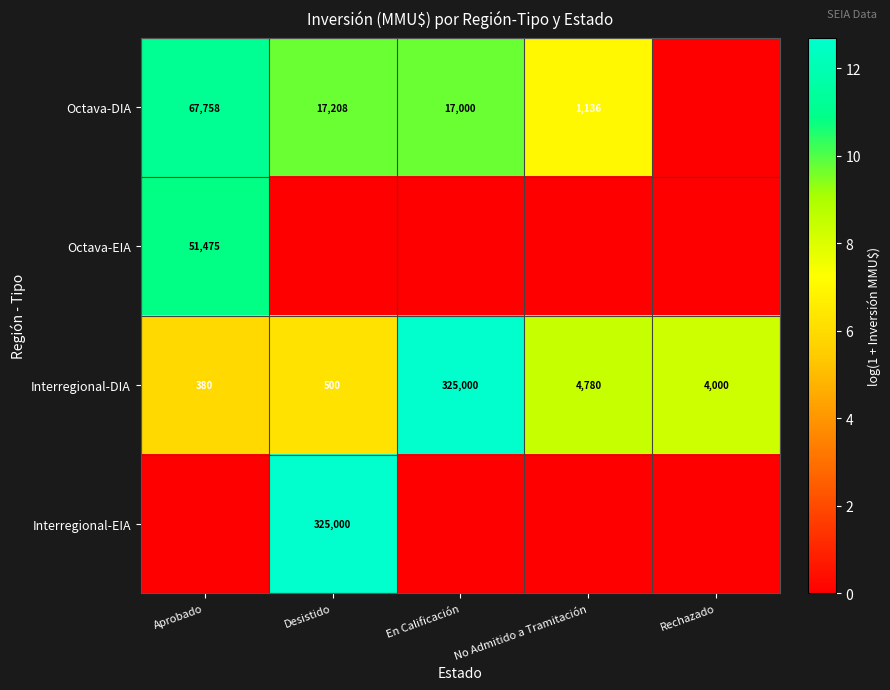

What is the total value across all series at Rechazado?

8.3